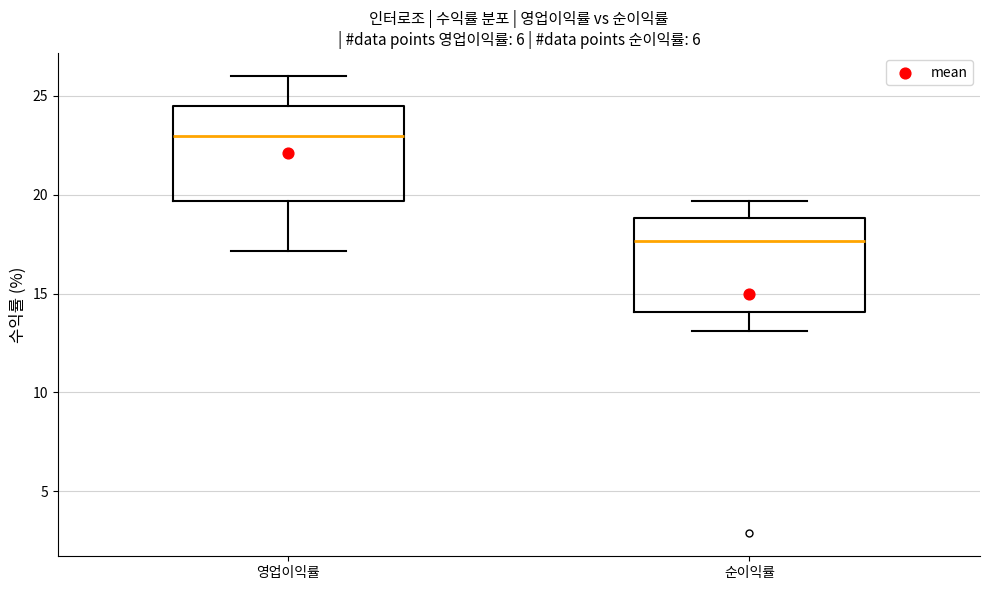

Reading left to right, transcribe this box plot: for each box, give where its median line is, the range the box spans, and where its two whiskers end, as read against the y-axis. The values are not printed on the chart, so give them approximately, as read against the axis.

영업이익률: median 23.0, box 19.5 to 24.5, whiskers 17.0 to 26.0
순이익률: median 17.5, box 14.0 to 19.0, whiskers 13.0 to 19.5